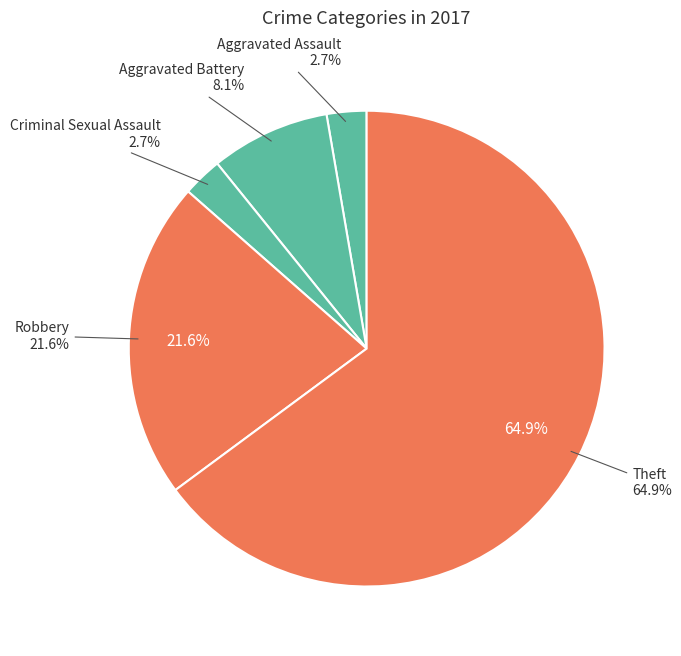

Which slice is the largest?

Theft